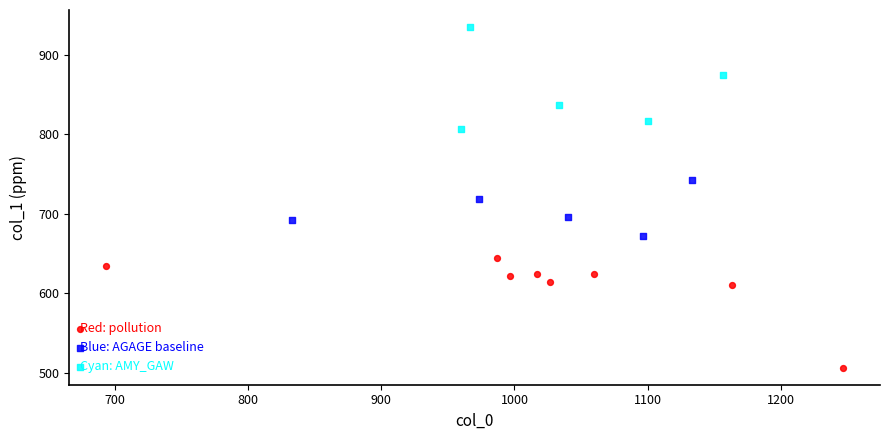

Which series contains the lowest Y value?

Red: pollution